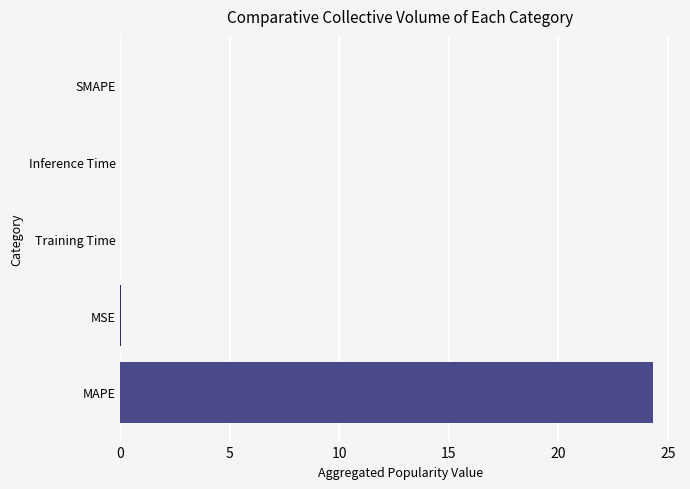

What is the greatest value displayed?

24.3